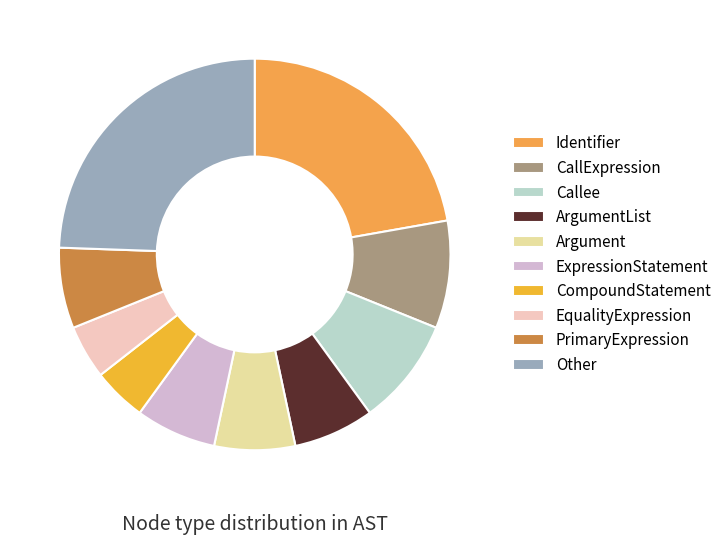

Count the number of slices in the pie.

10